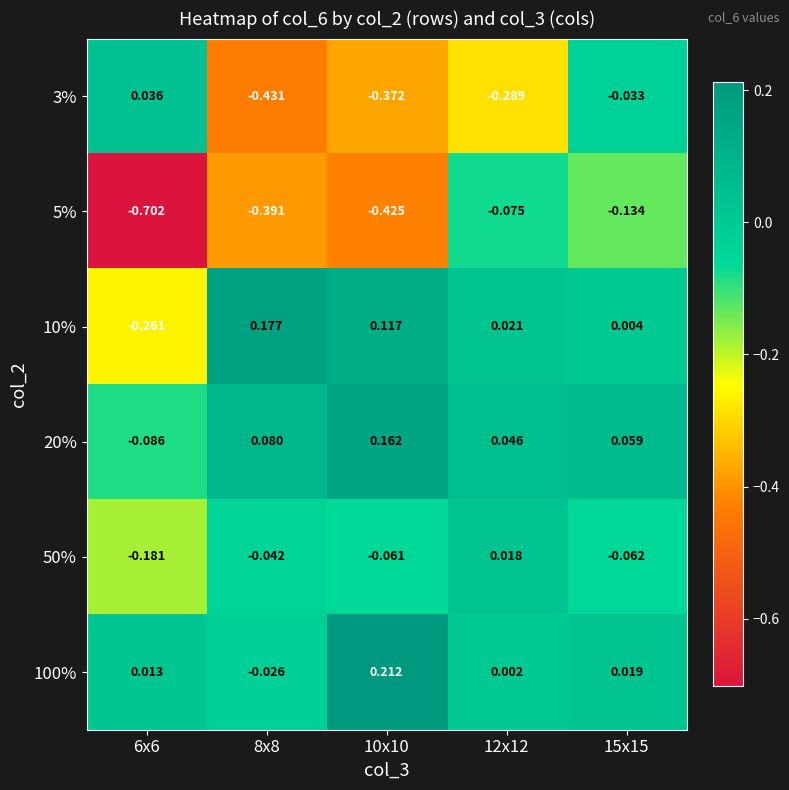

Is the value of 100% at 10x10 greater than the value of 3% at 10x10?

Yes